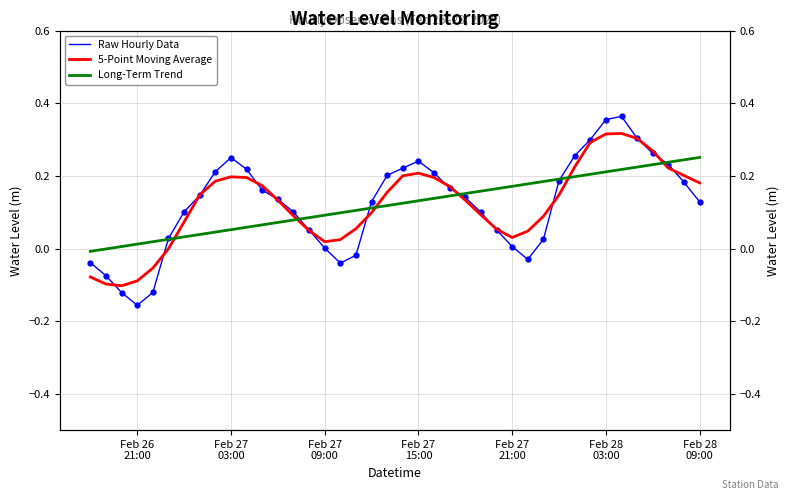

Rank the series by their maximum value, from highest to lowest.

Raw Hourly Data, 5-Point Moving Average, Long-Term Trend